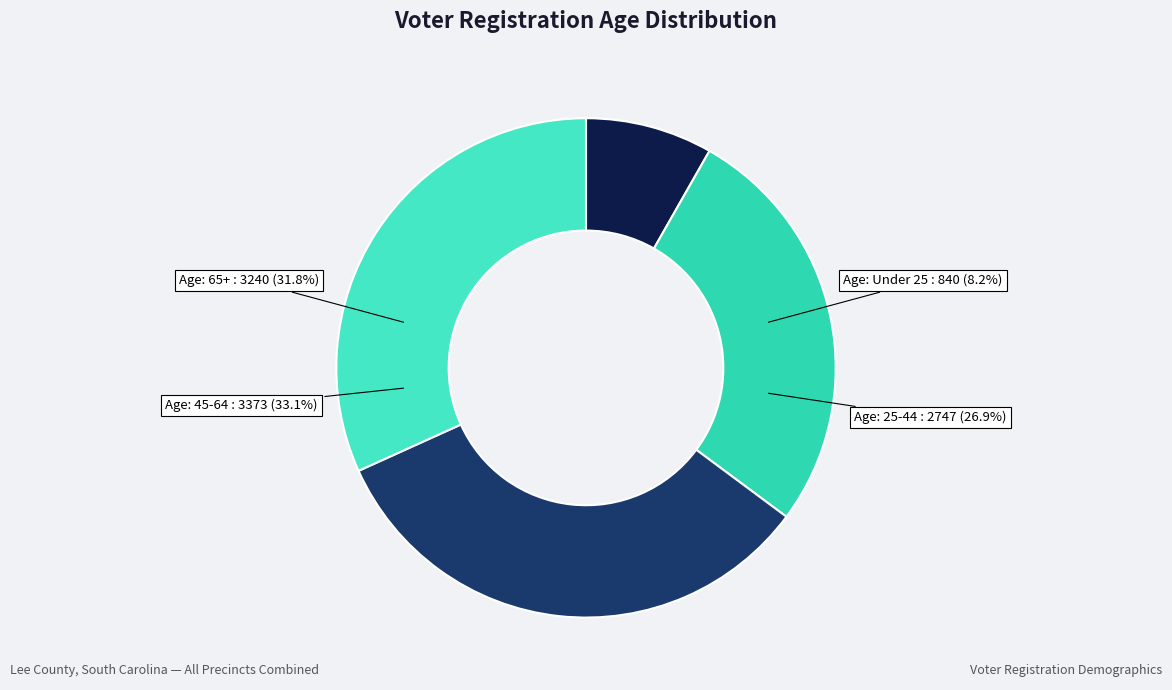

Do 17 and Age: Under 25 together represent more than half of the pie?

No